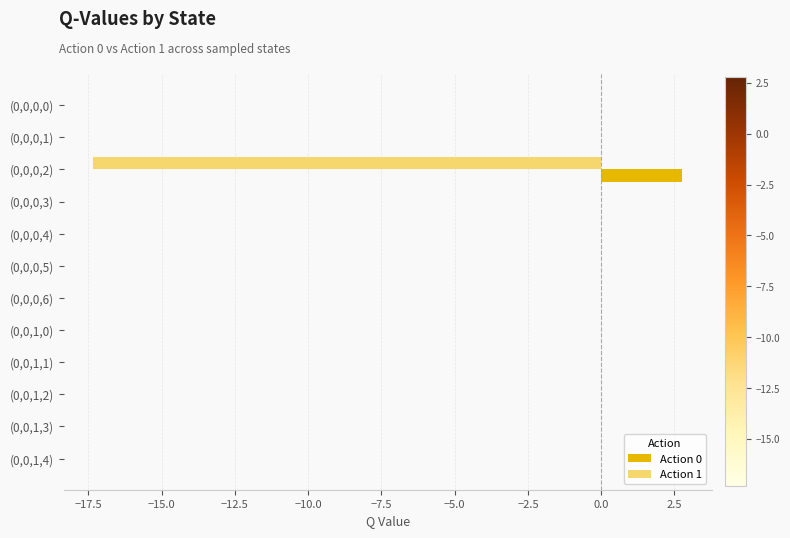

Is it true that Action 1 equals -10.8 at (0,0,0,3)?

False